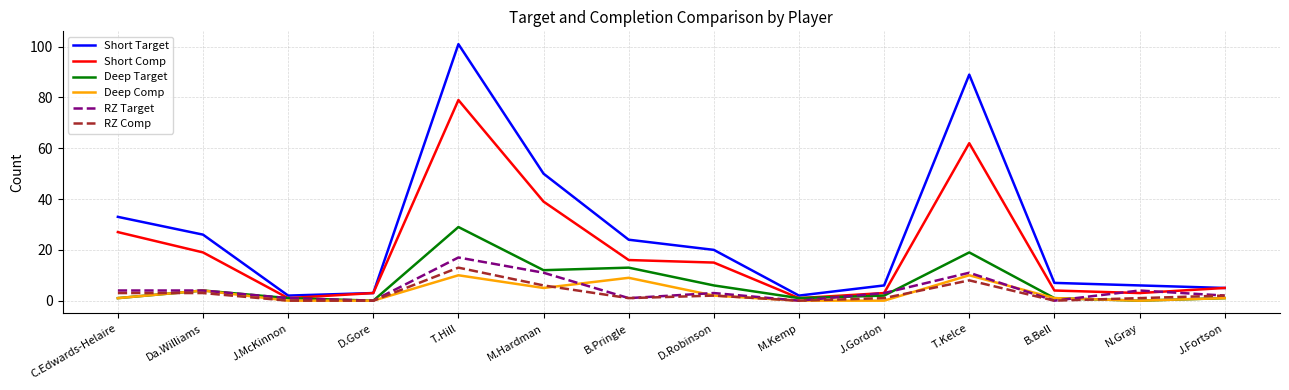

What is the average value of the Deep Target series?

6